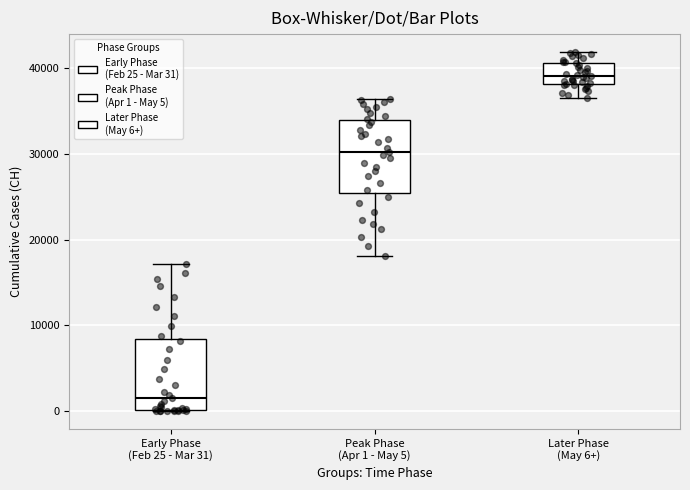

Where is the upper edge of the box for Early Phase (Feb 25 - Mar 31) on the y-axis? The values are not printed on the chart, so give them approximately, as read against the axis.

8000